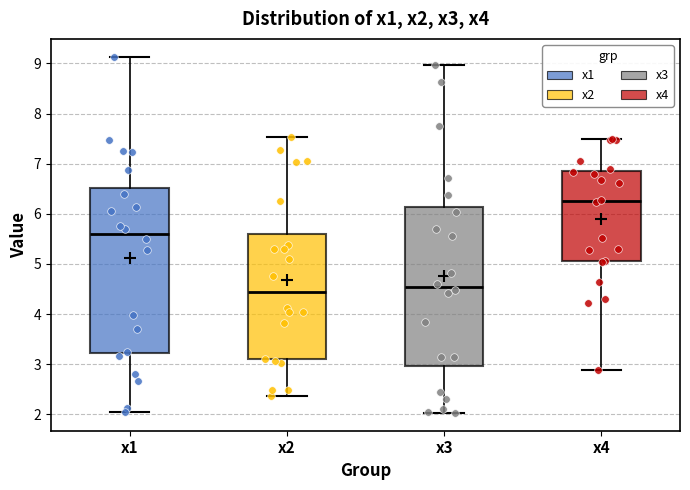

Which box's median line is the lowest?

x2